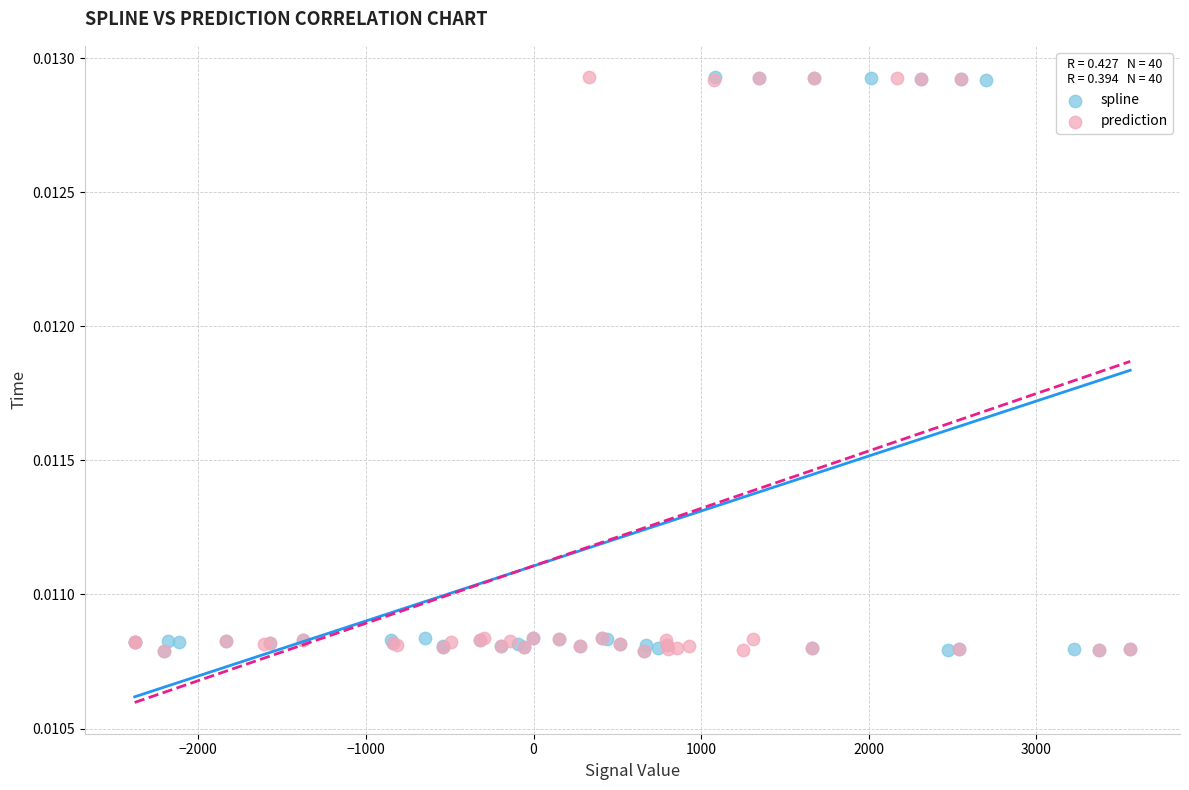

What are all the series names shown in the legend?

spline, prediction